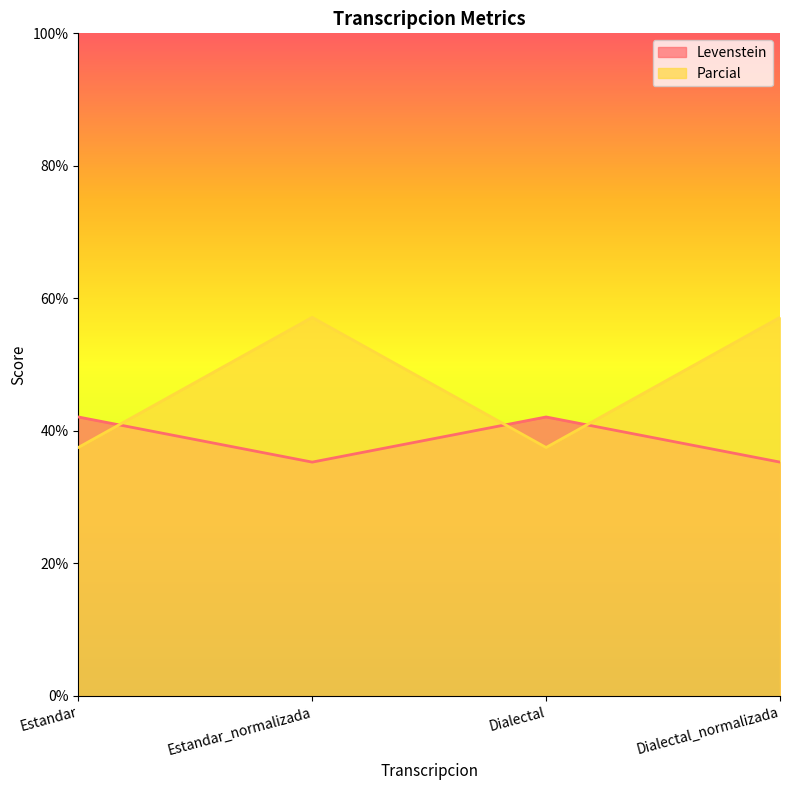

What are all the series names shown in the legend?

Levenstein, Parcial